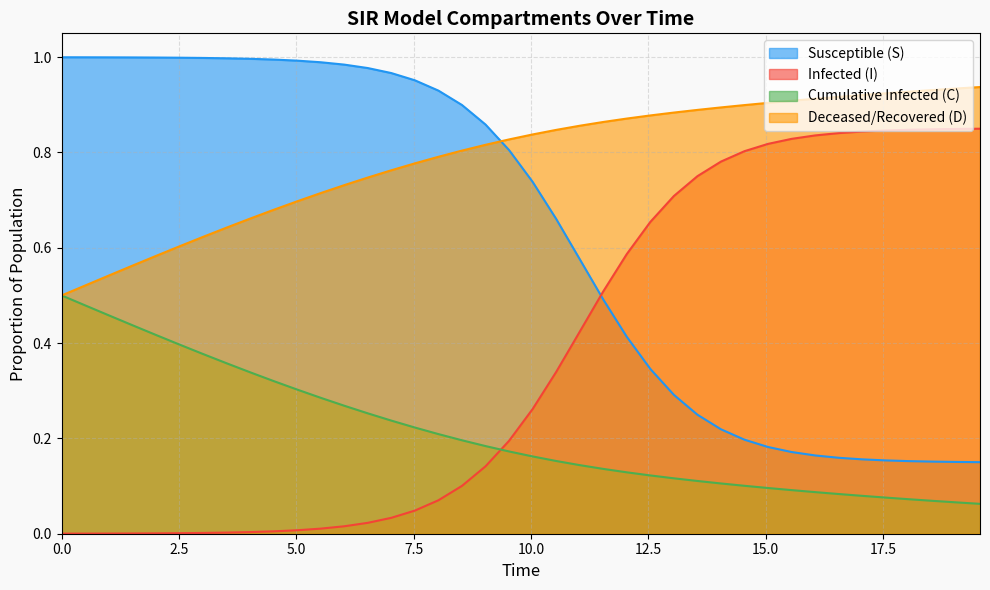

List the series in order of their peak value, lowest first.

Cumulative Infected (C), Infected (I), Deceased/Recovered (D), Susceptible (S)